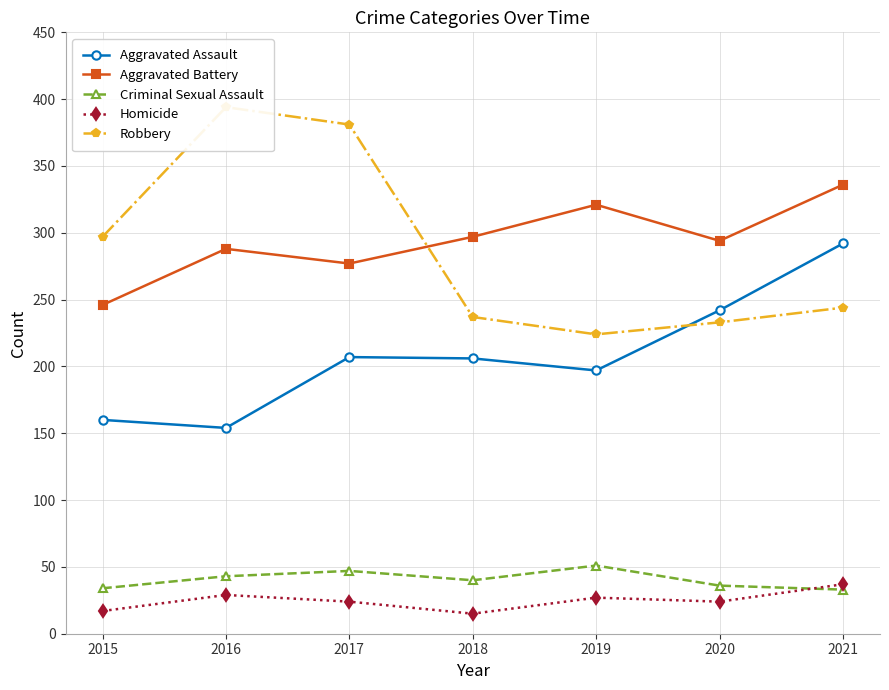

List the series in order of their peak value, highest first.

Robbery, Aggravated Battery, Aggravated Assault, Criminal Sexual Assault, Homicide